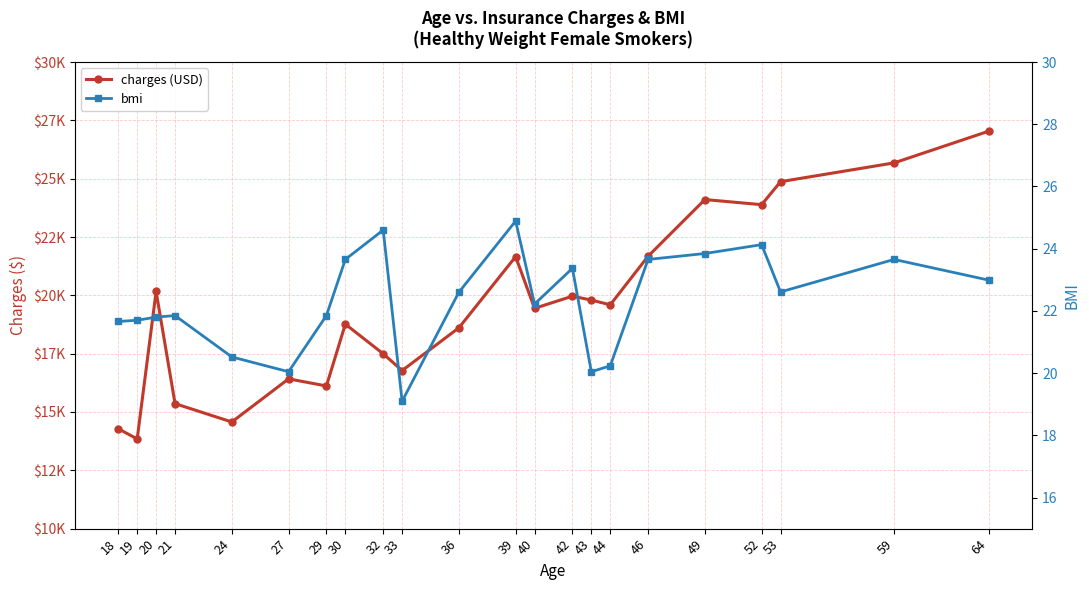

What is the value of the charges point at the 22nd from the left?

27037.9